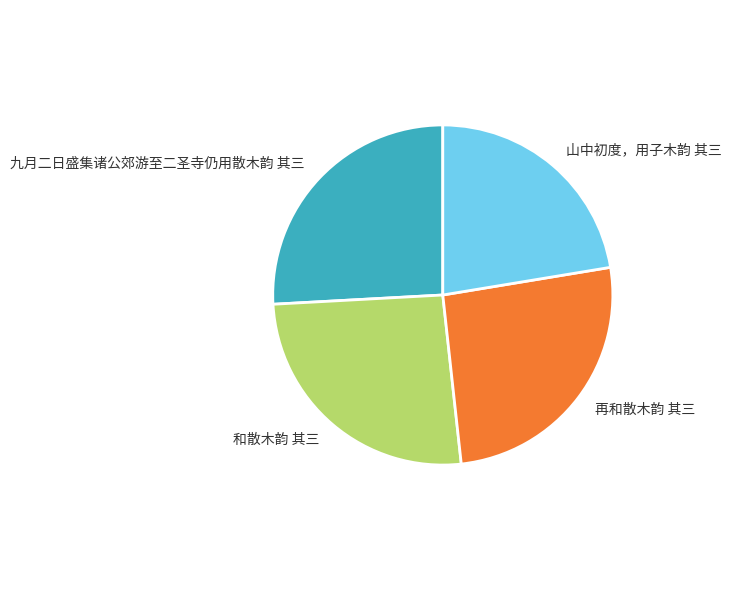

Is it true that 九月二日盛集诸公郊游至二圣寺仍用散木韵 其三 is 26% of the pie?

True